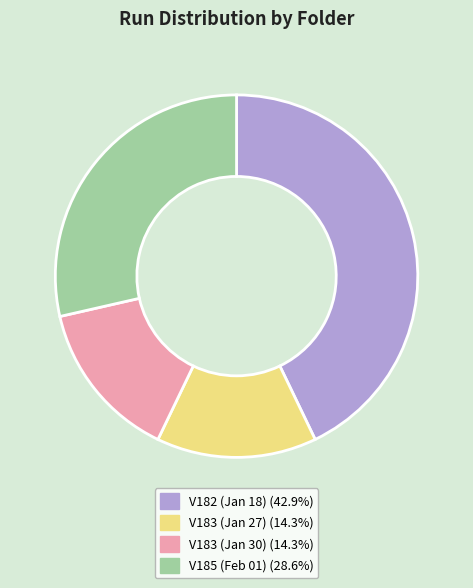

Is V185 (Feb 01) (28.6%) the majority of the pie?

No